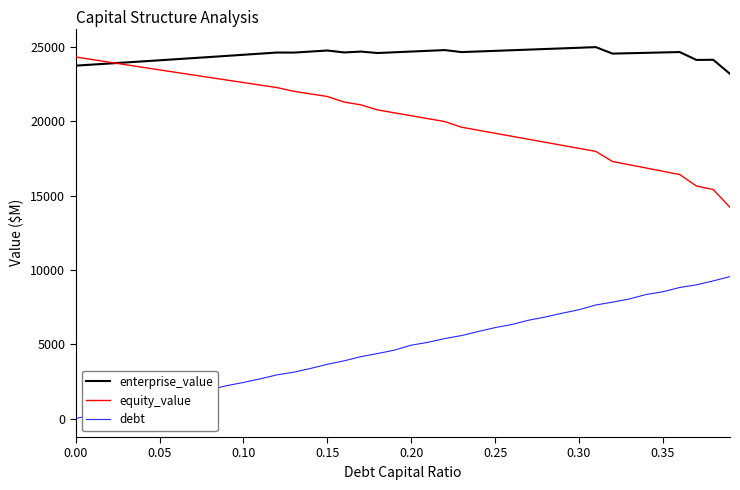

List the series in order of their overall mean, highest first.

enterprise_value, equity_value, debt